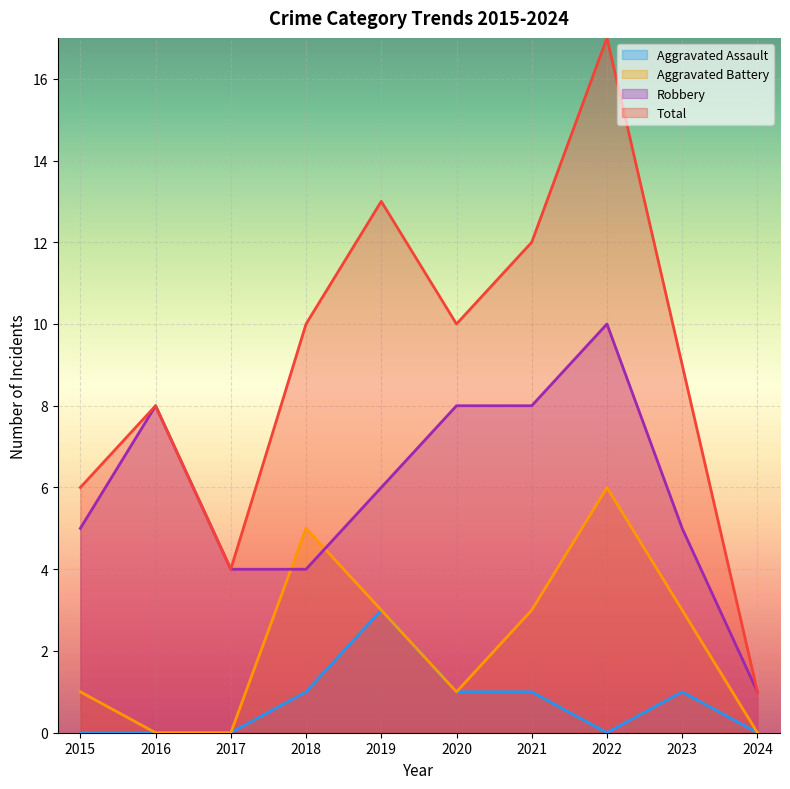

What is the difference between the highest and lowest values at 2024?

1